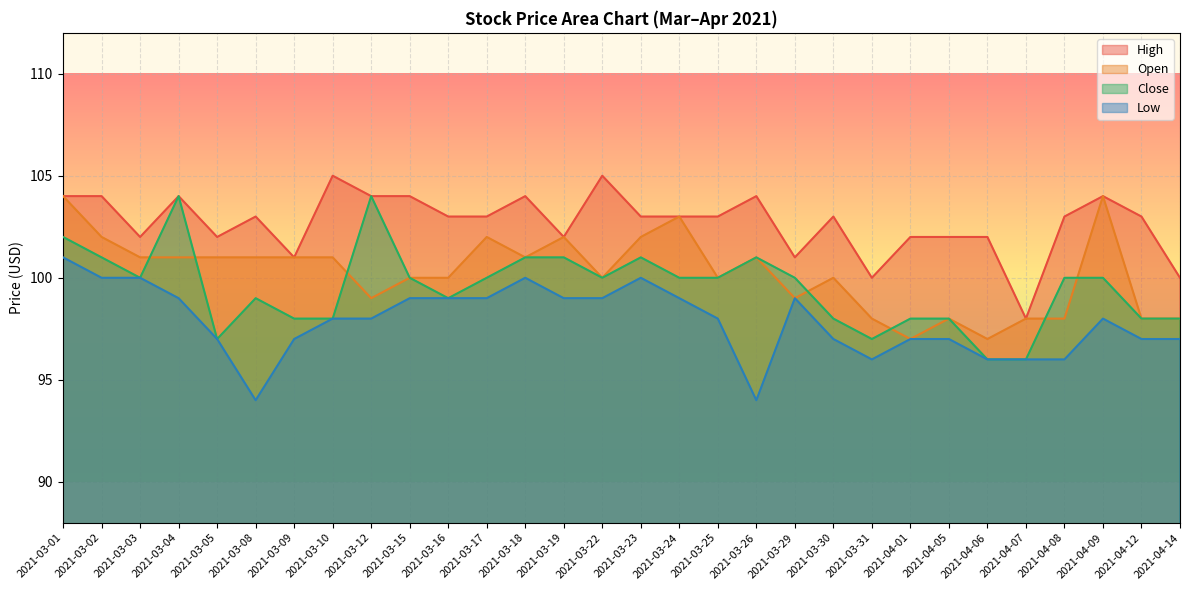

What is the value of the Open point at the 28th from the left?

104